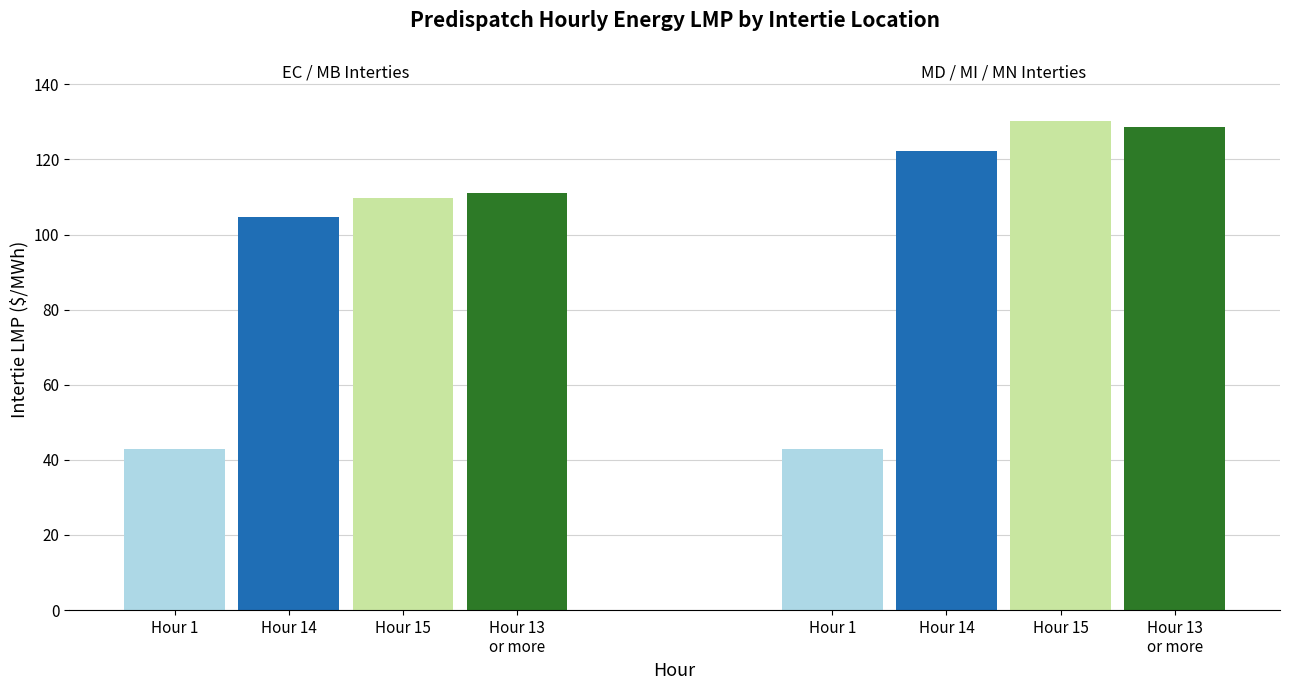

Is it true that MB.SEVENSISTERS_MBSK:LMP equals 130.8 at Hour 14?

False